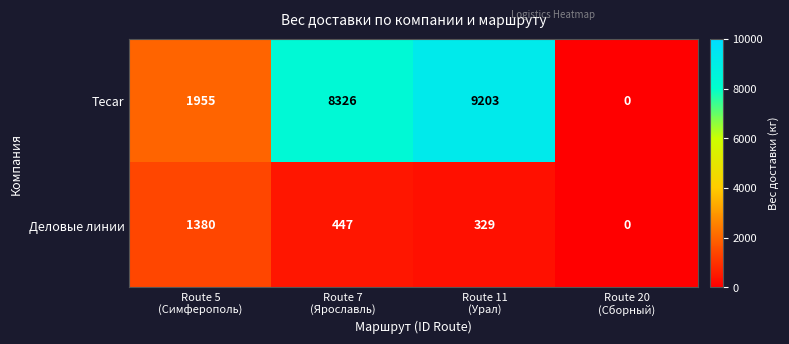

What is the highest value of the Tecar series?

9203